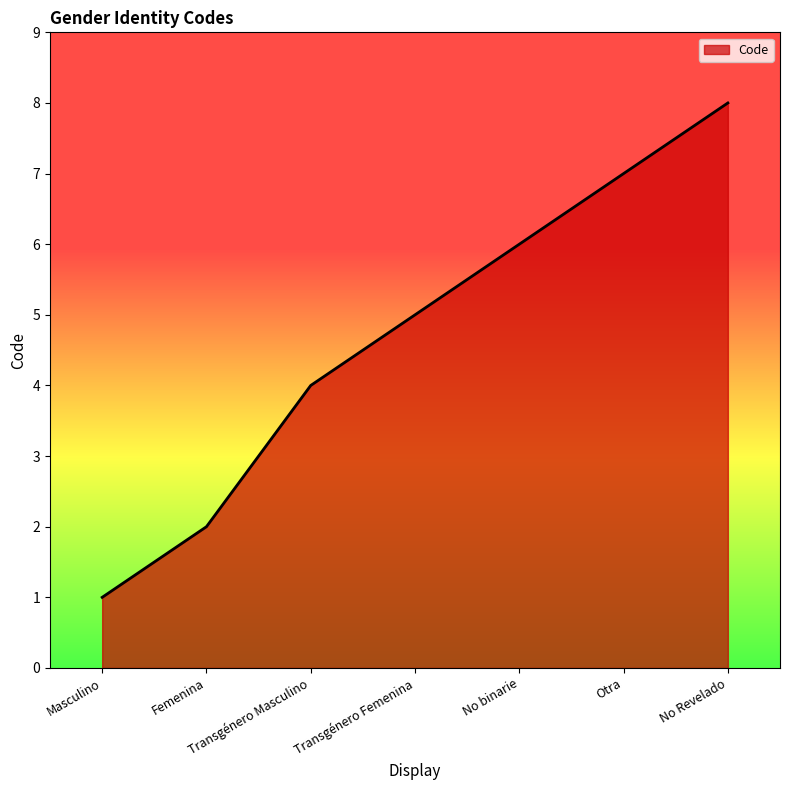

How many values are between 2 and 7?

5